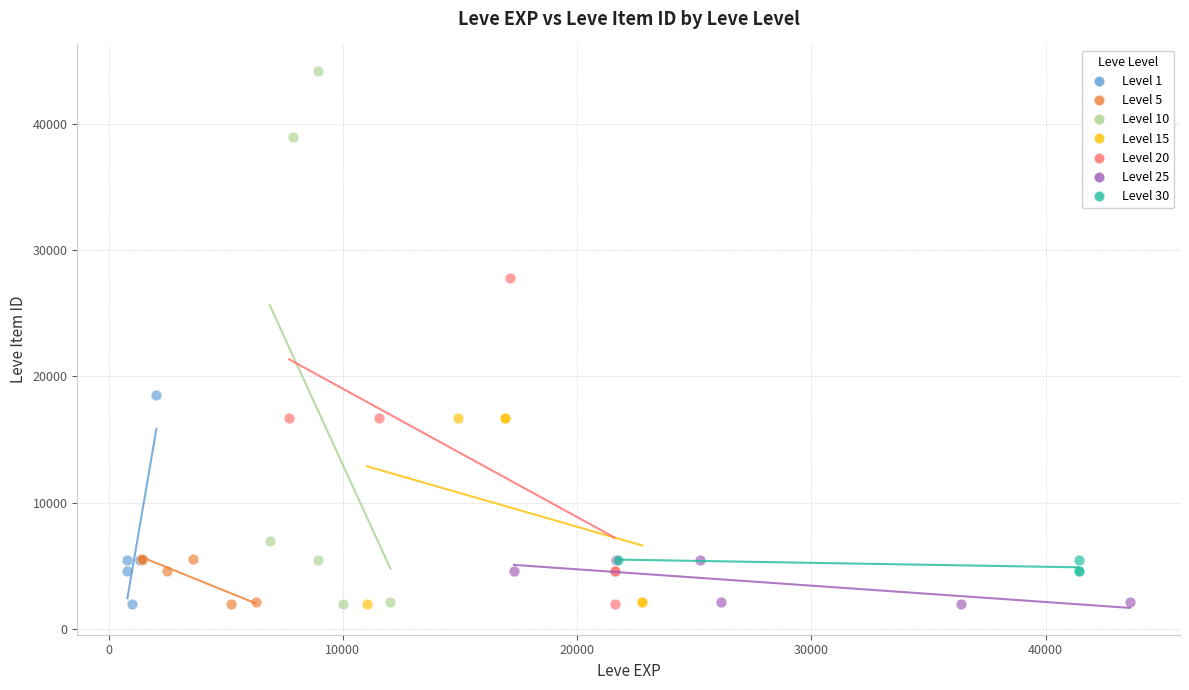

Which series has the widest spread of Y values?

Level 10